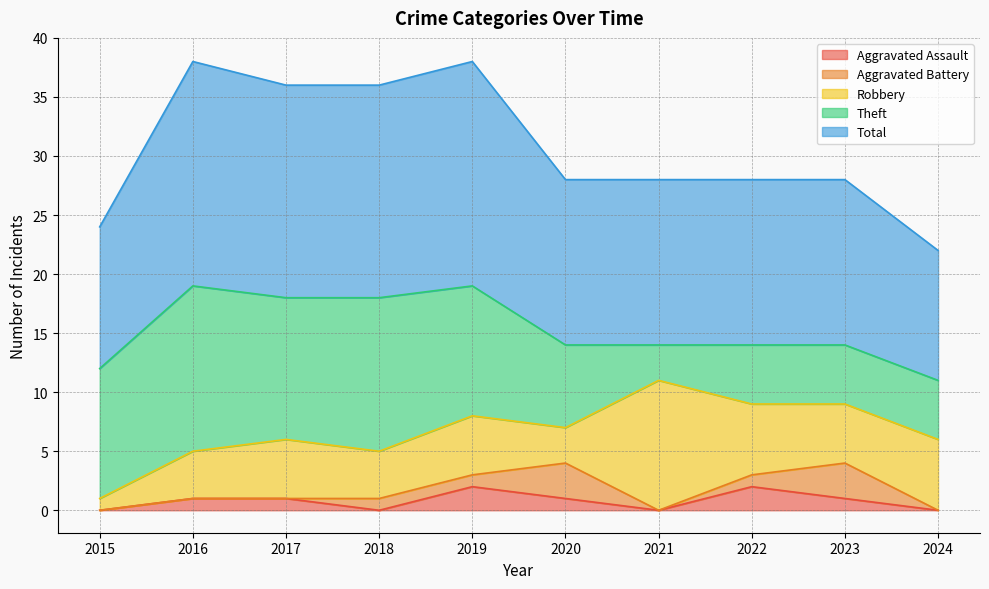

Read the Total value at 2023.

14